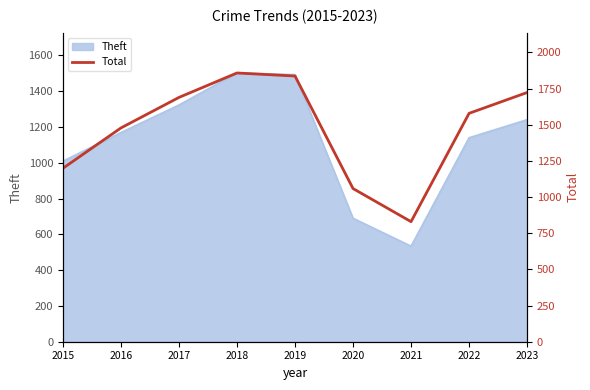

How many interior local valleys (lower than both neighbors) does the data have?

1